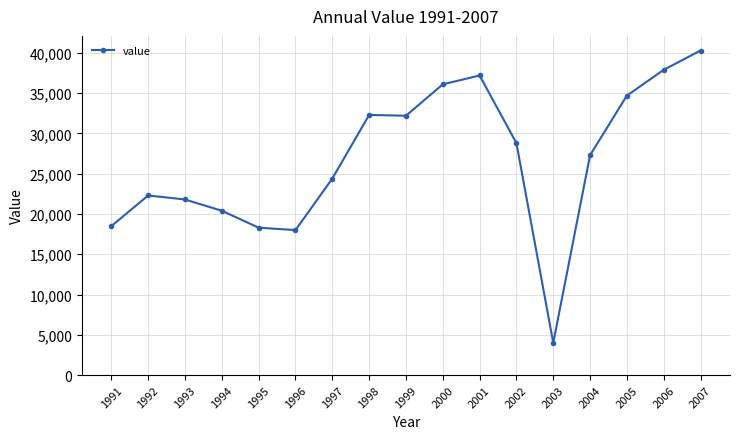

Is it true that the value at 1991 is 18500?

True